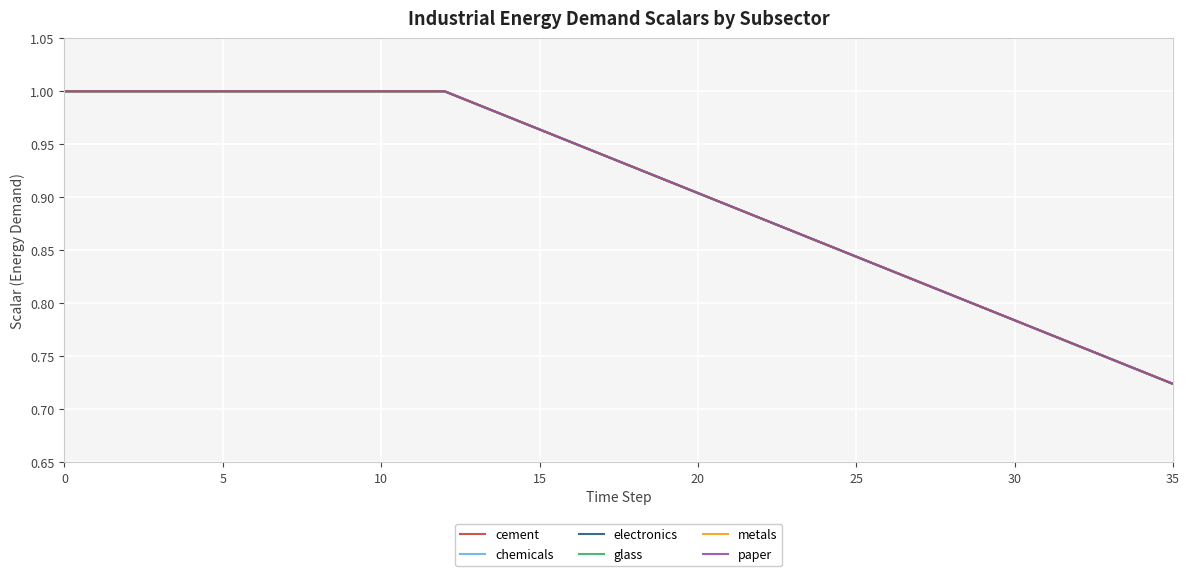

What is the label of the 20th point from the left?

19